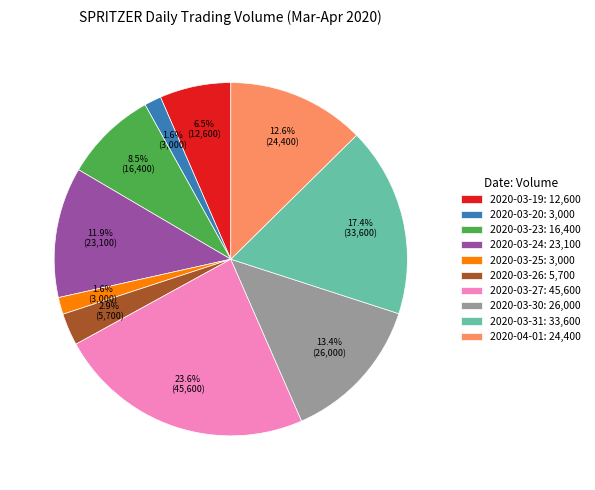

To the nearest percent, what is the average slice percentage?

10%